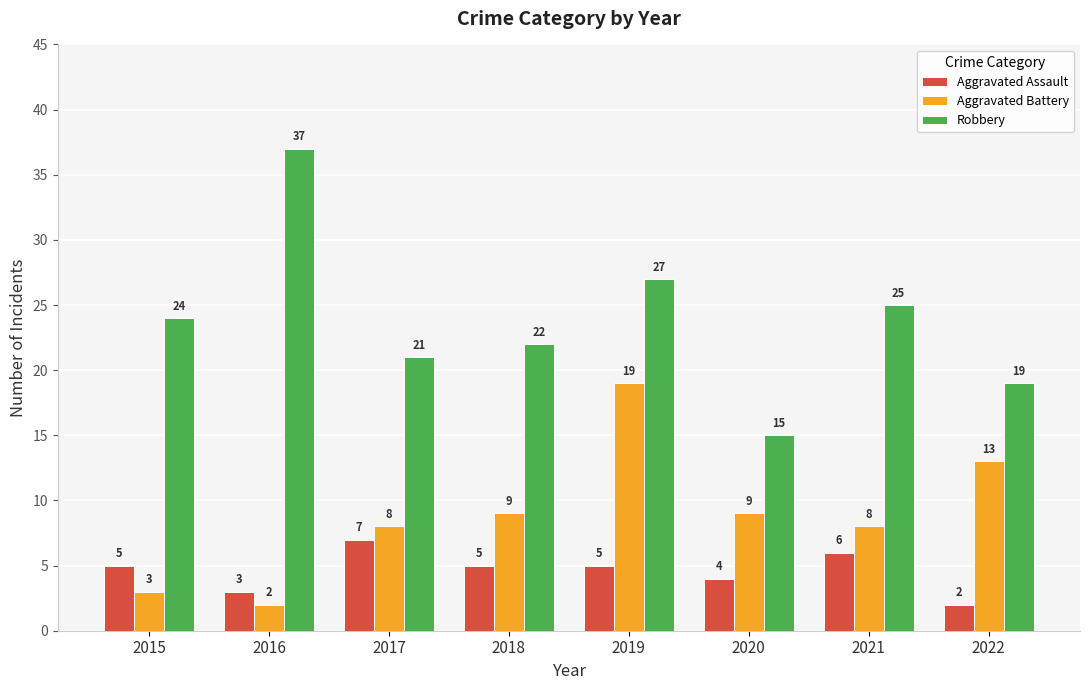

Between 2021 and 2022, which series saw the biggest shift?

Robbery